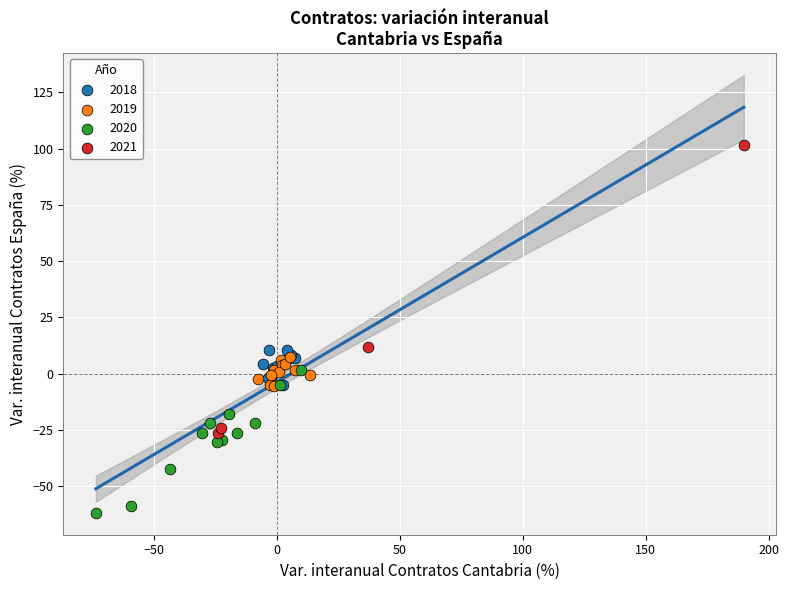

Which series contains the highest Y value?

2021